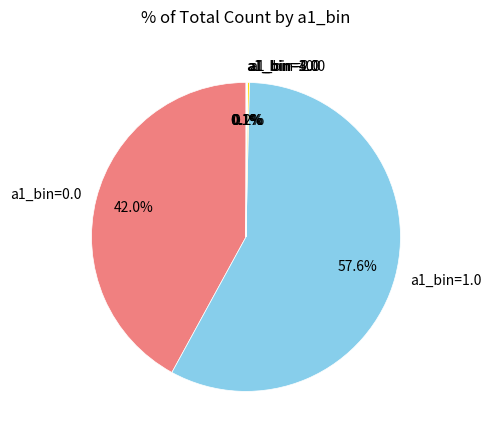

Does any single category account for the majority?

Yes